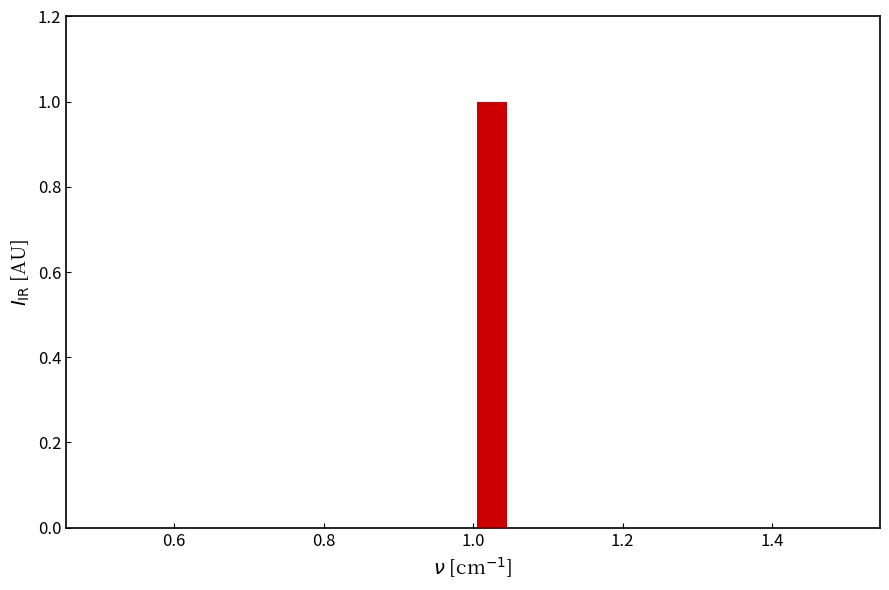

Around what value on the x-axis is the tallest bar? Give the approximate position of its centre, as read against the axis.

1.02